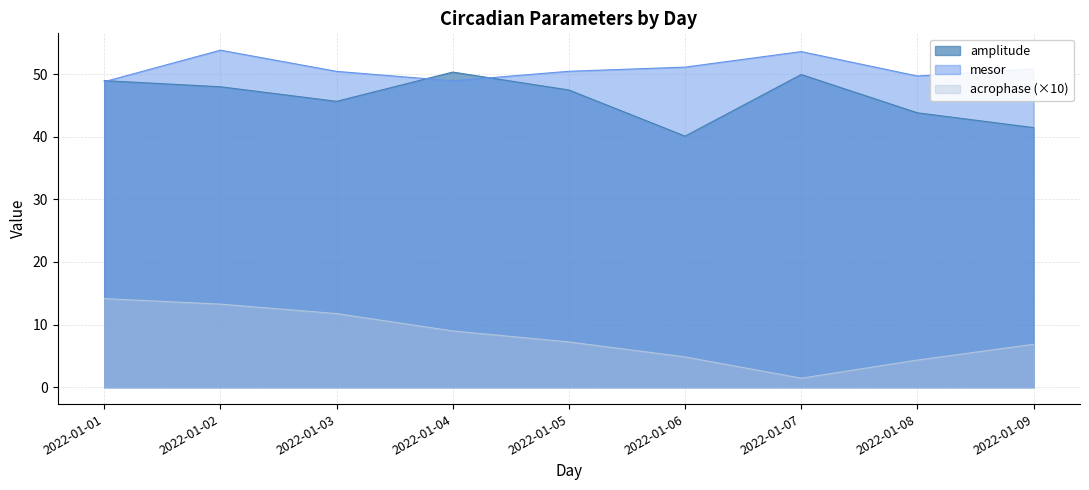

At which label does amplitude reach its minimum?

2022-01-06